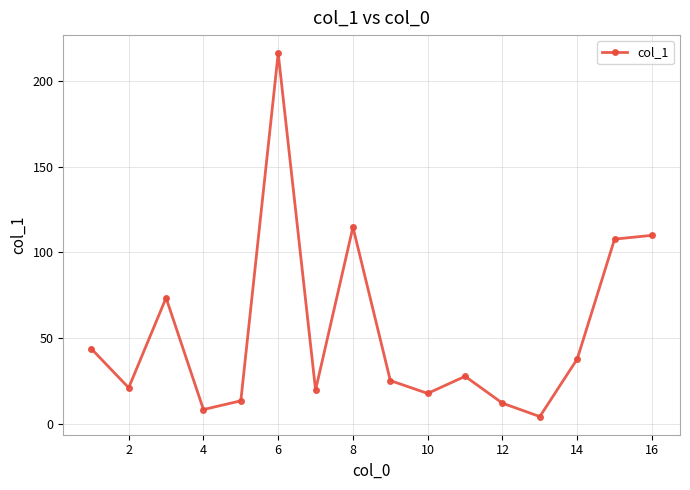

What is the value of the 5th point from the left?

13.4